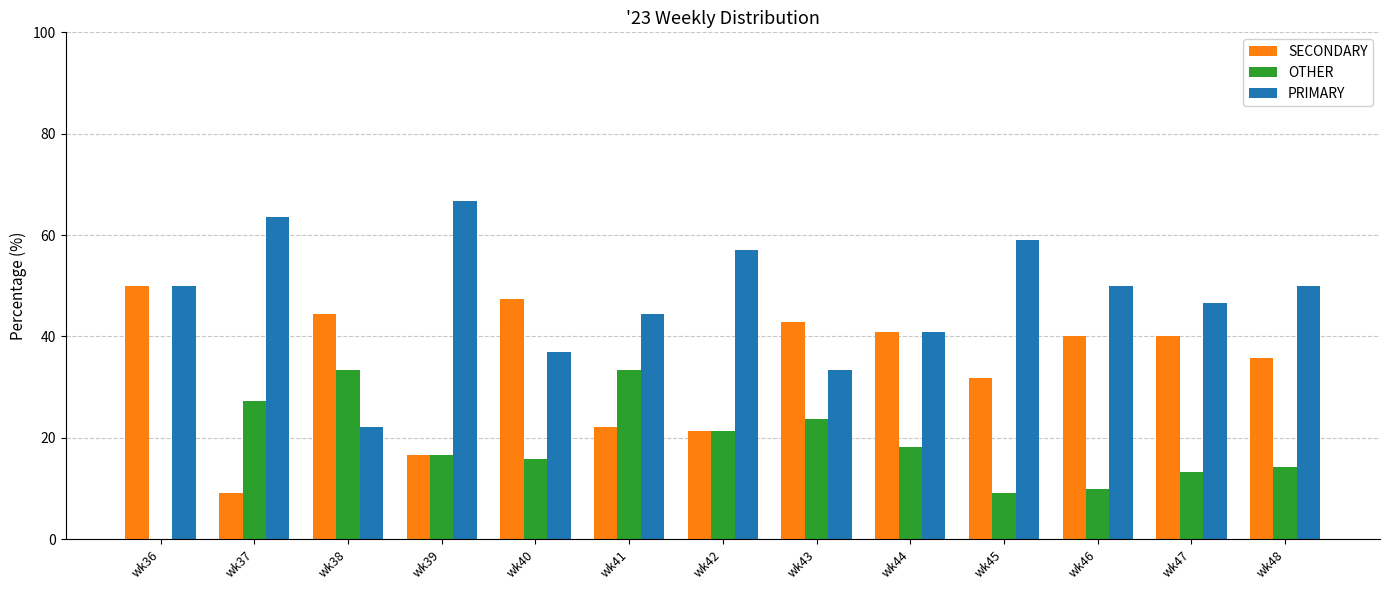

What is the total value across all series at wk38?

100.0